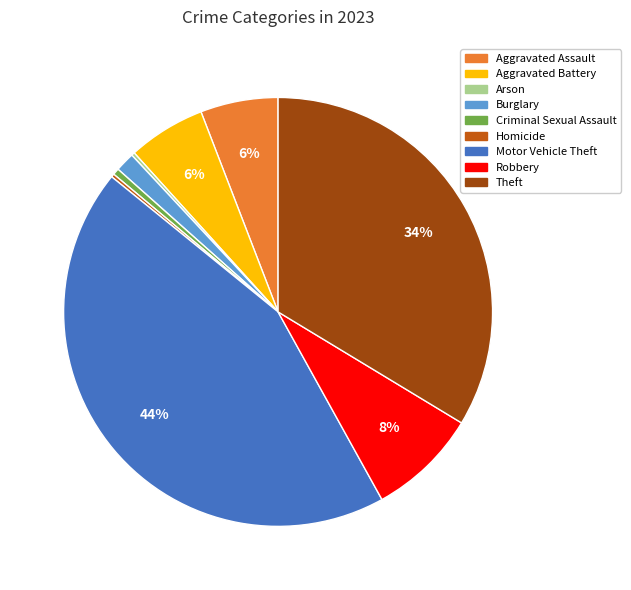

True or false: Robbery accounts for 2% of the total.

False